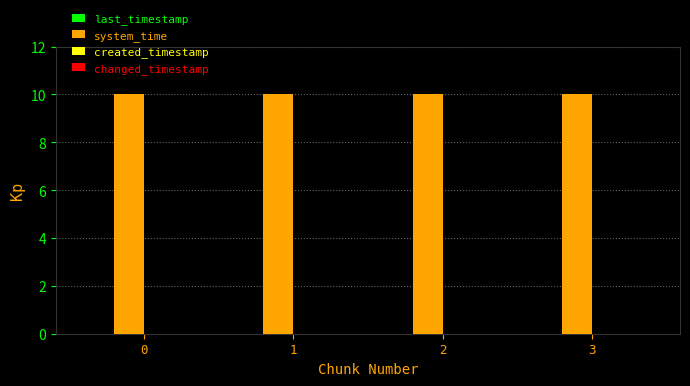

The value of system_time at 2 is 6.4. True or false?

False